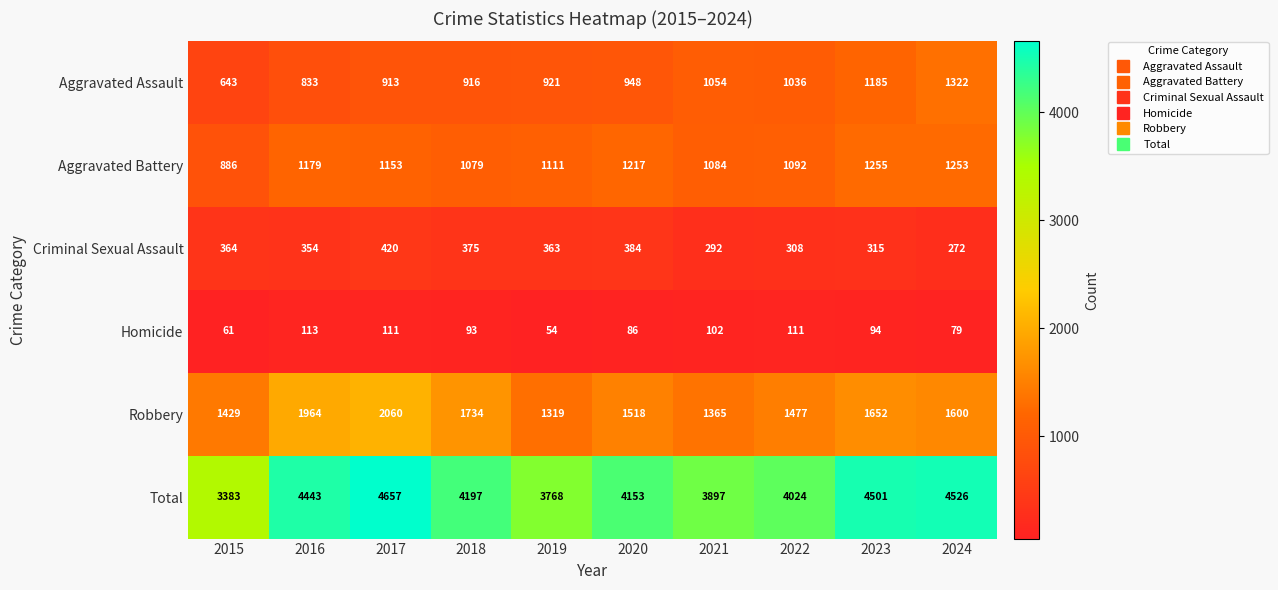

Which series has the largest range (max minus min)?

Total